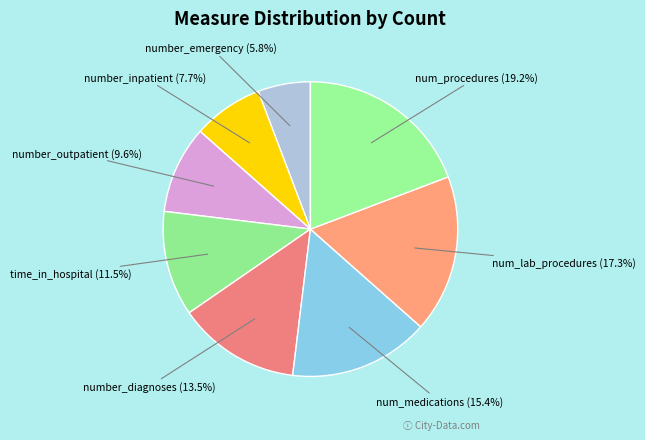

True or false: num_medications accounts for 15% of the total.

True